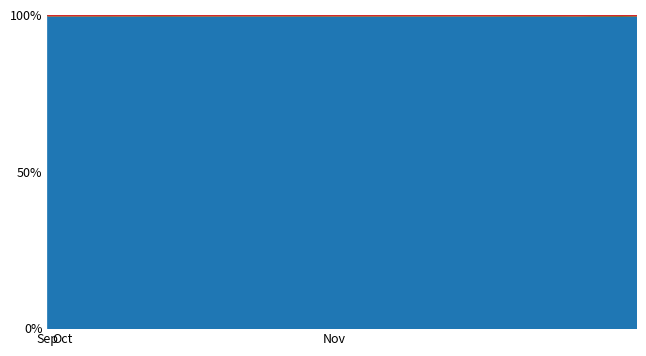

What is the spread (max minus min) of values at 2024-11-04?

39290.5